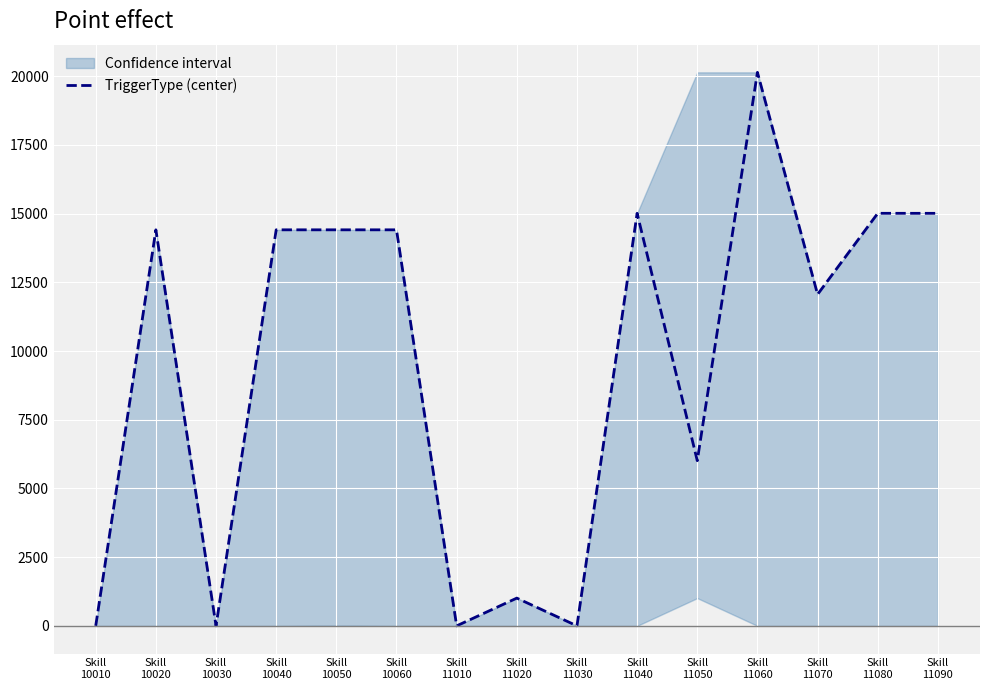

At which label does the data first exceed 14410?

Skill
11040